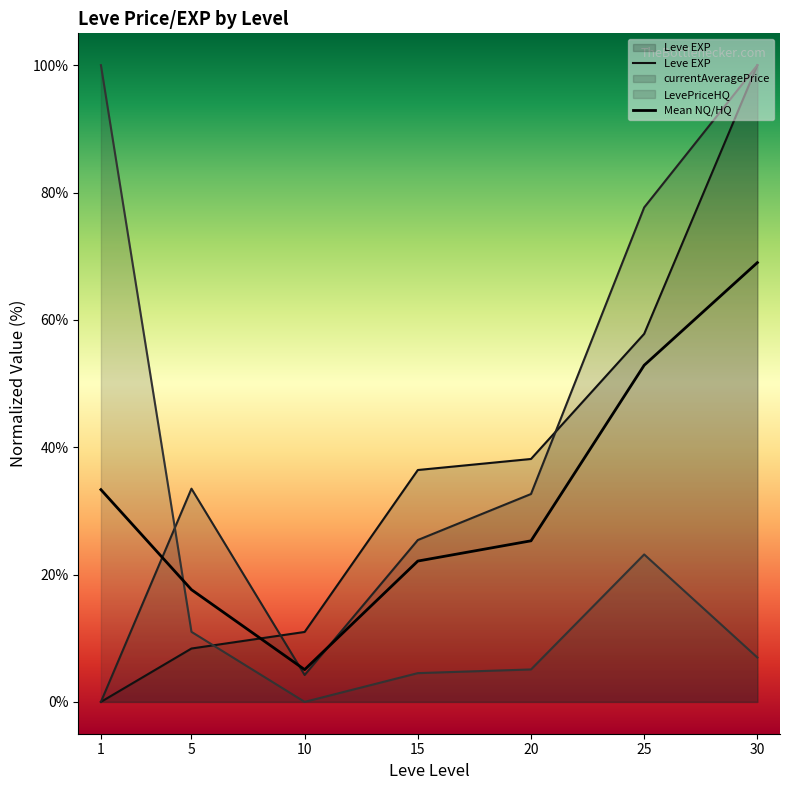

At how many categories does at least one series exceed 58?

3